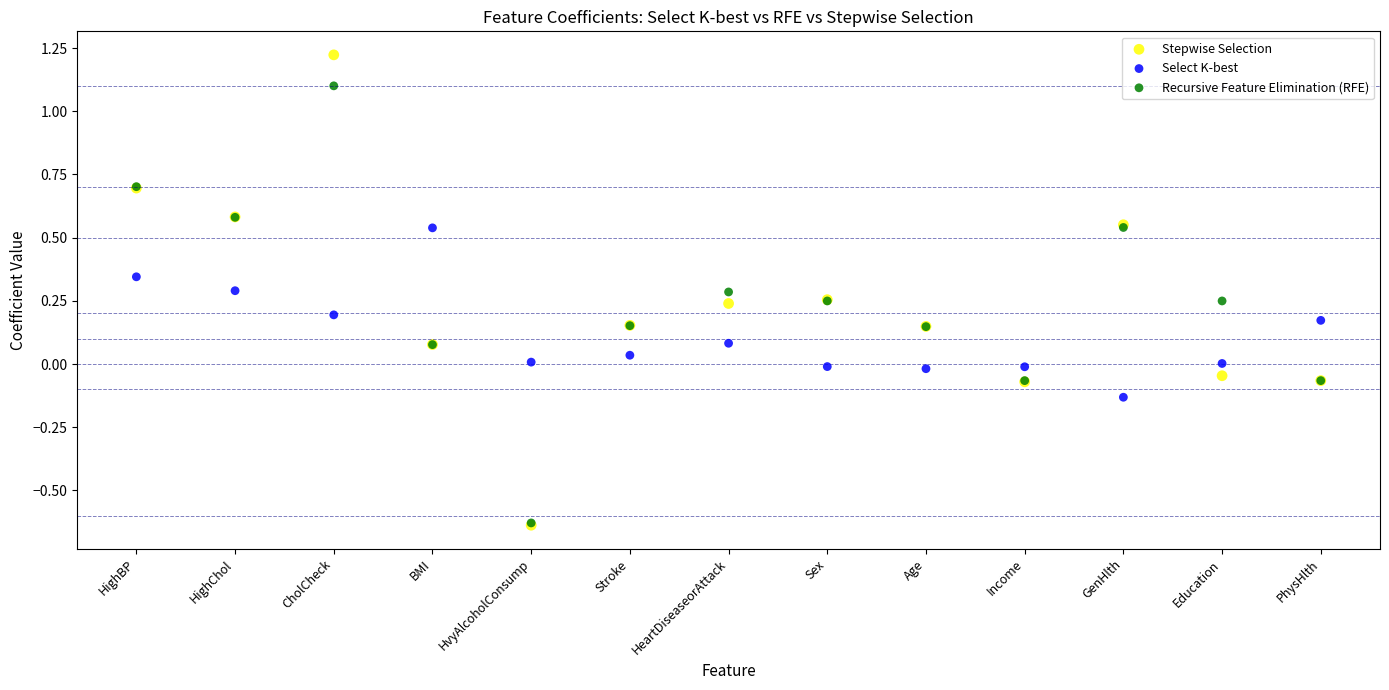

Which series contains the highest Y value?

Stepwise Selection